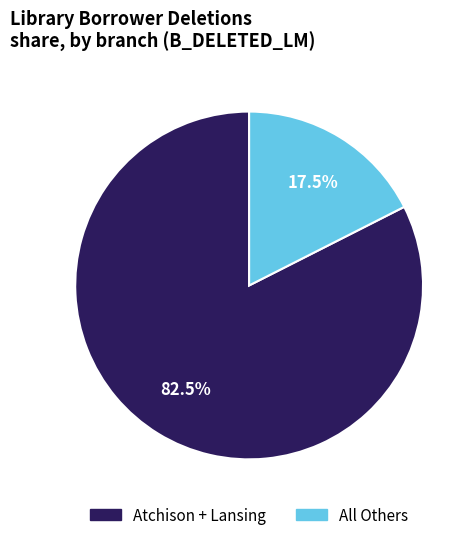

Which slice is the largest?

Atchison + Lansing